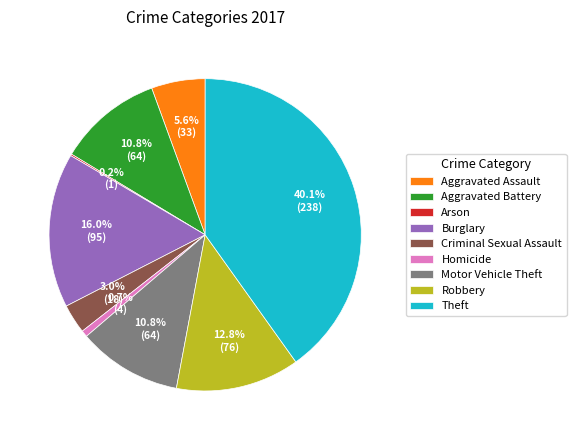

Which has a higher value, Aggravated Battery or Burglary?

Burglary